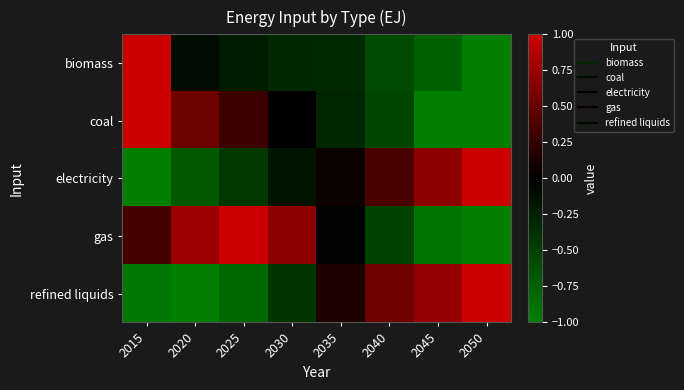

At 2035, list the series in order from smallest to largest.

biomass, coal, gas, electricity, refined liquids